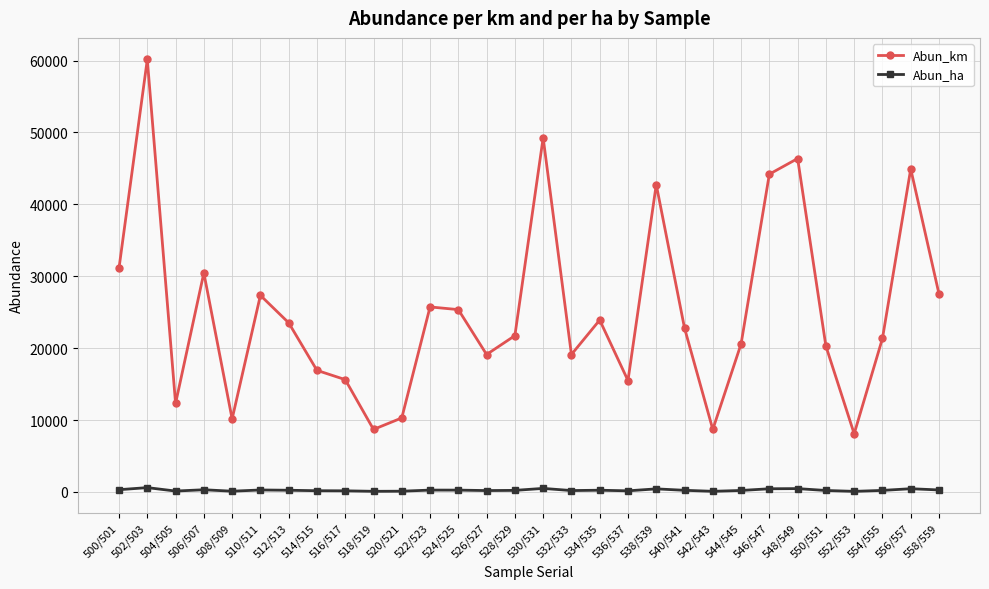

Rank the series by their maximum value, from highest to lowest.

Abun_km, Abun_ha